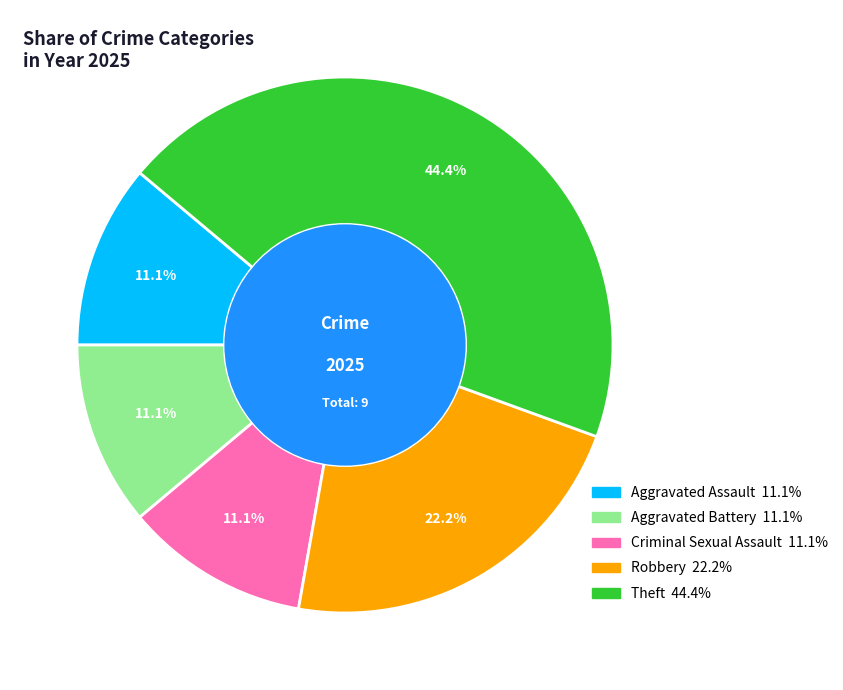

Is there a majority slice in this chart?

No